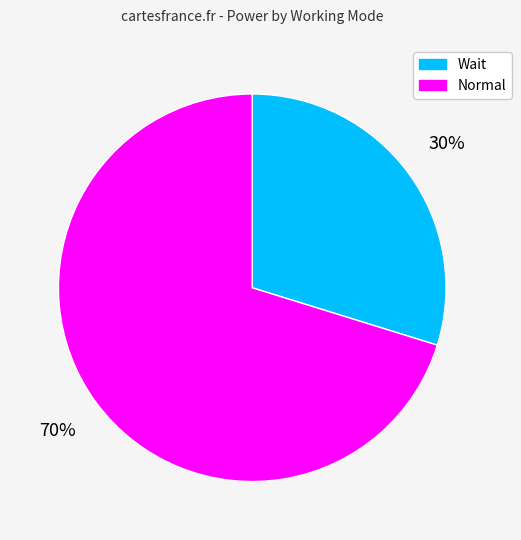

Rank the categories by value from highest to lowest.

Normal, Wait